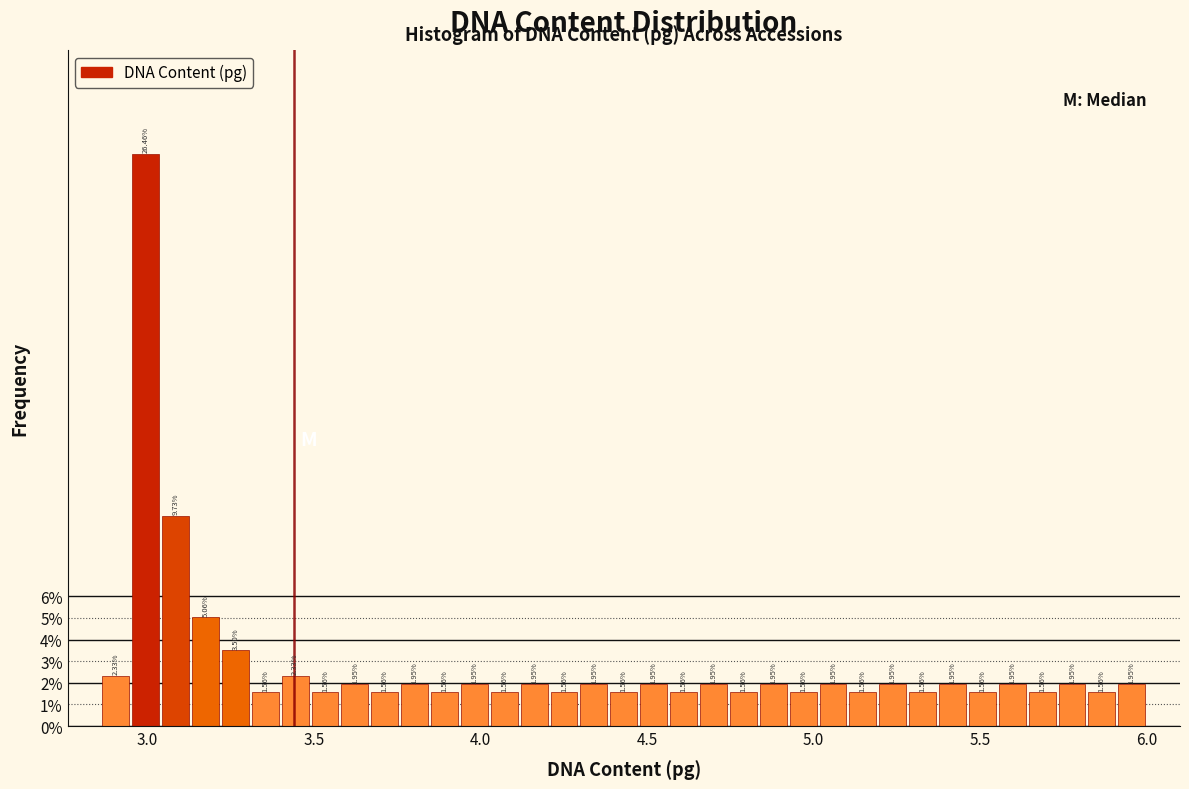

Read against the x-axis, roughly where is the centre of the tallest bar?

3.00